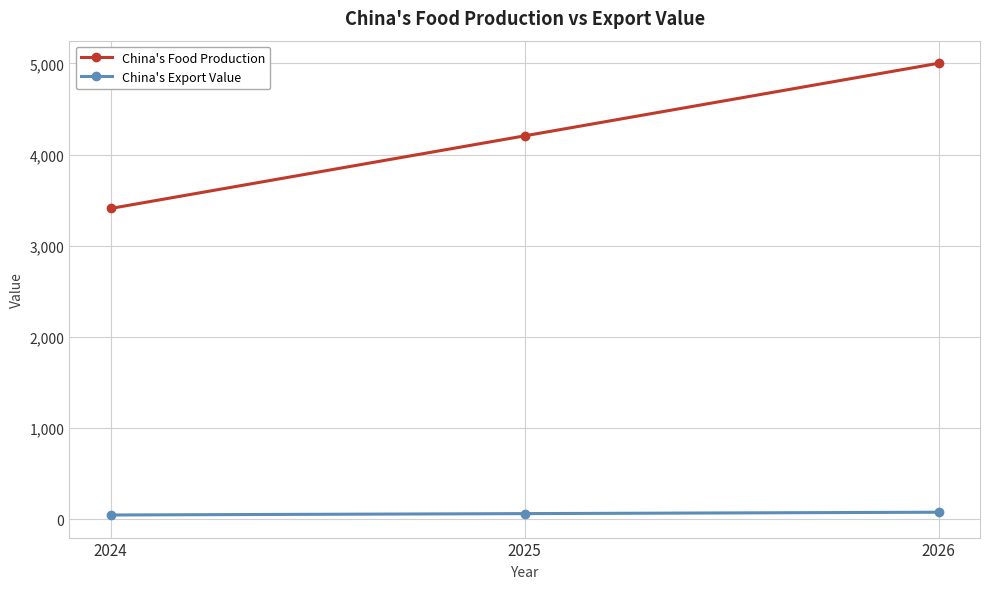

Rank the categories by China's Food Production value from lowest to highest.

2024, 2025, 2026